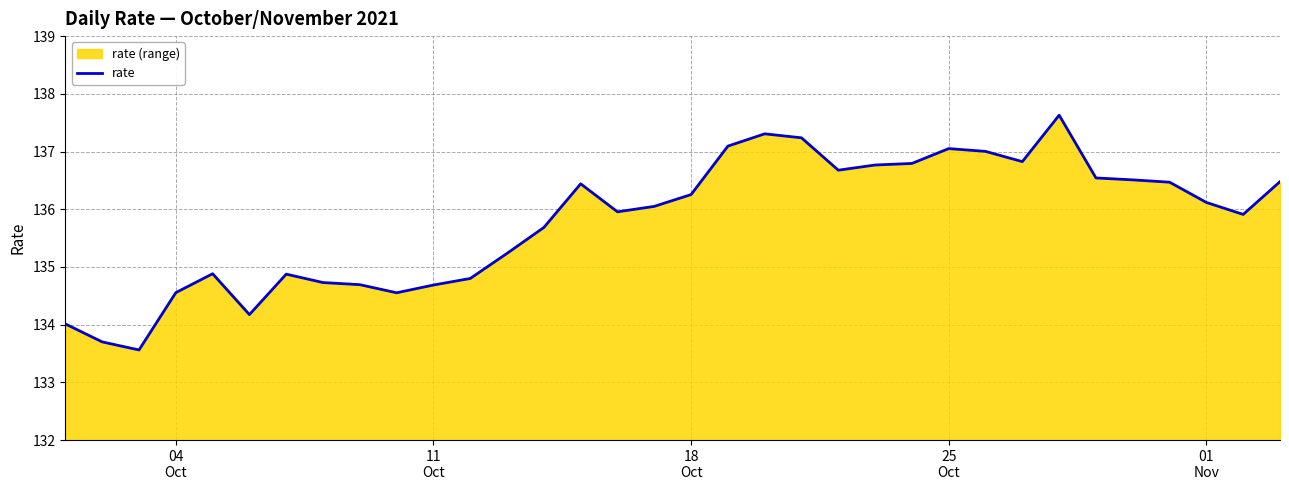

What is the greatest value displayed?

137.6